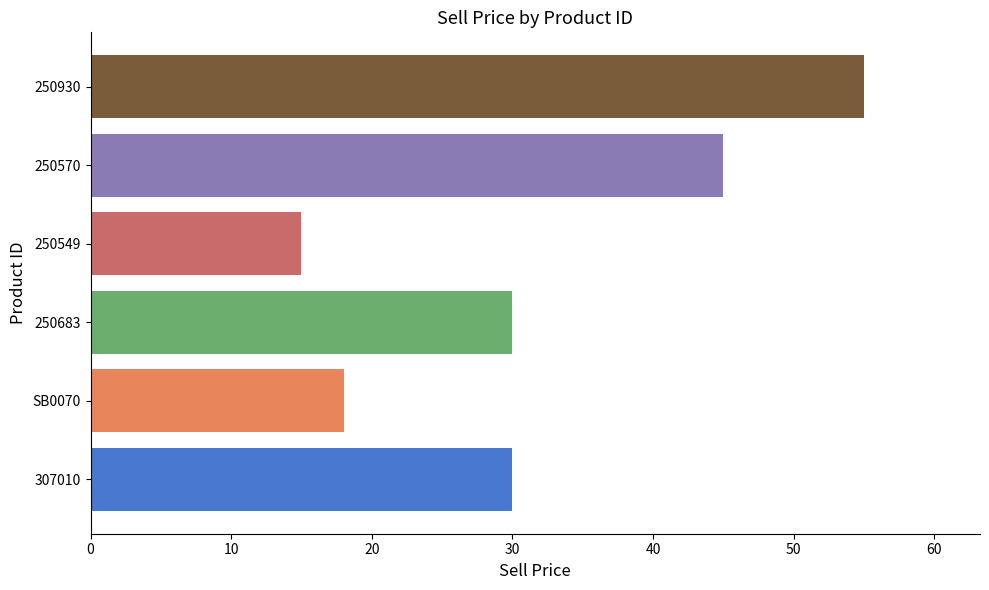

Is it true that the value at 307010 is 46?

False